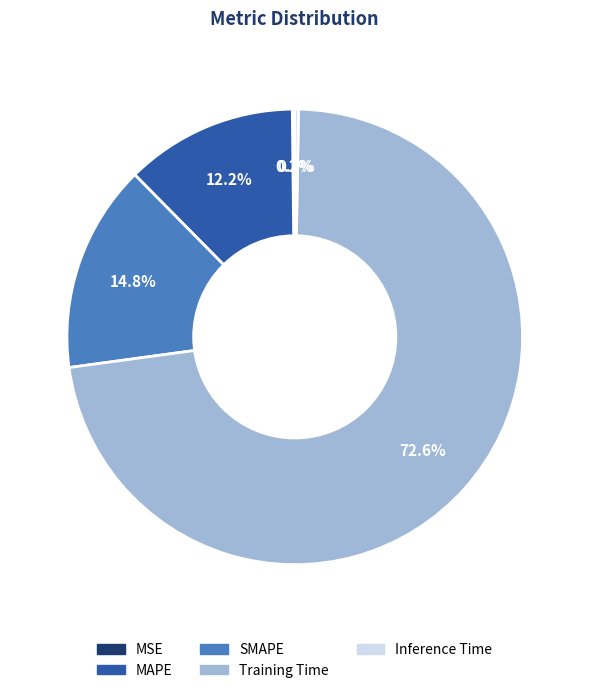

To the nearest percent, what portion does SMAPE represent?

15%